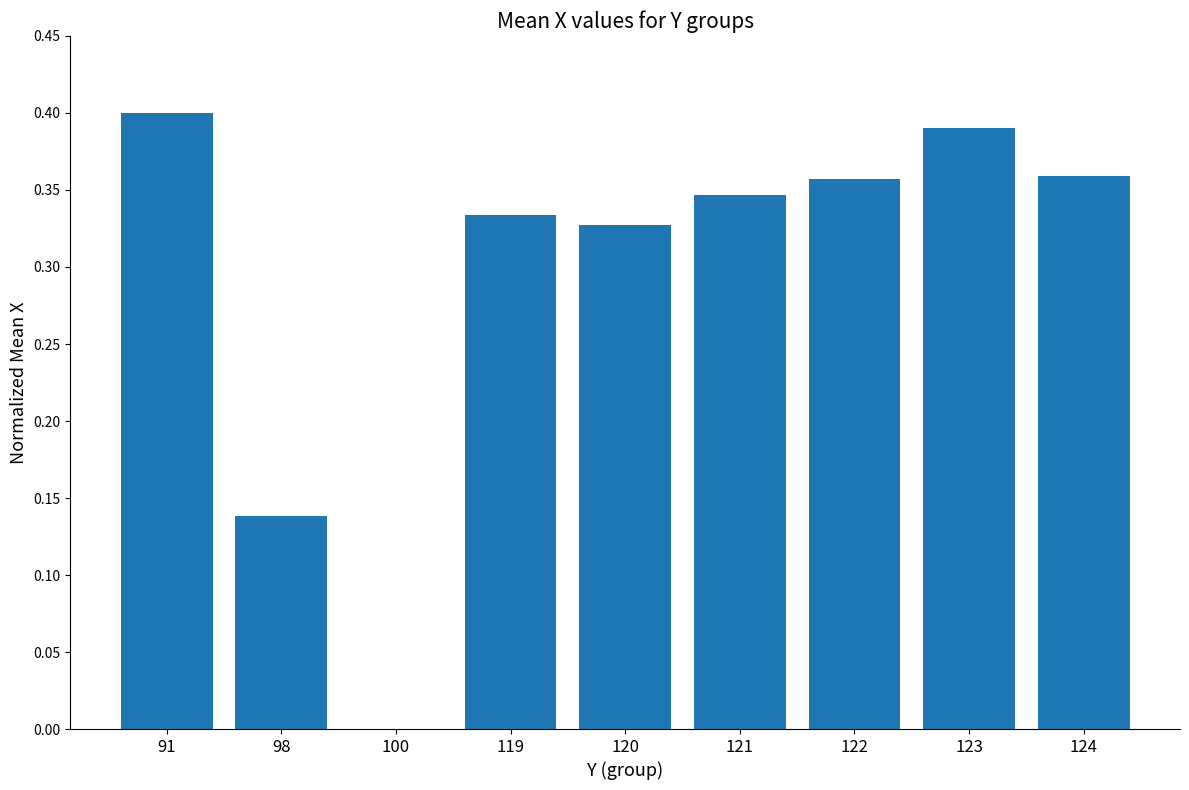

How many distinct data groups are displayed?

1